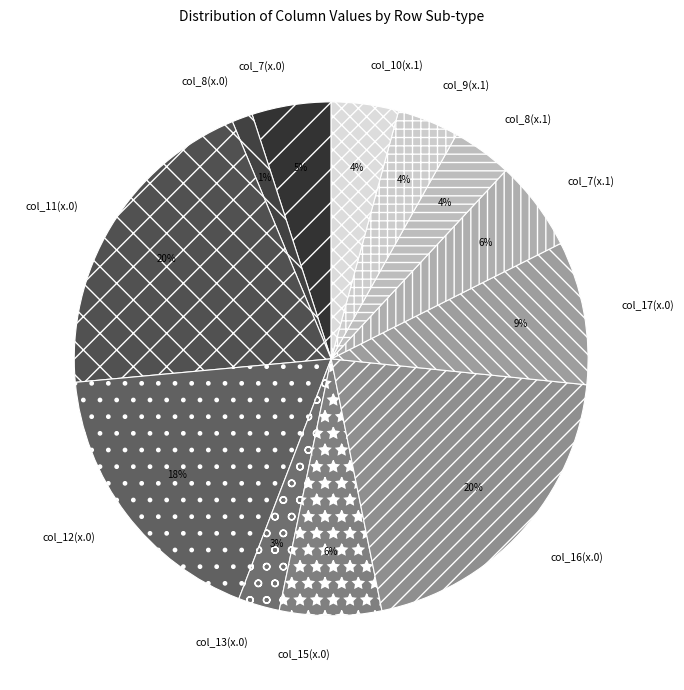

Does any single category account for the majority?

No